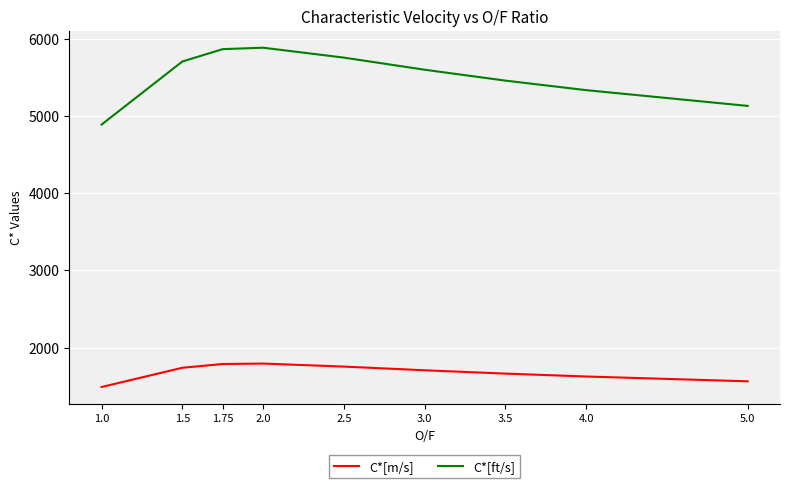

List the series in order of their peak value, highest first.

C*[ft/s], C*[m/s]